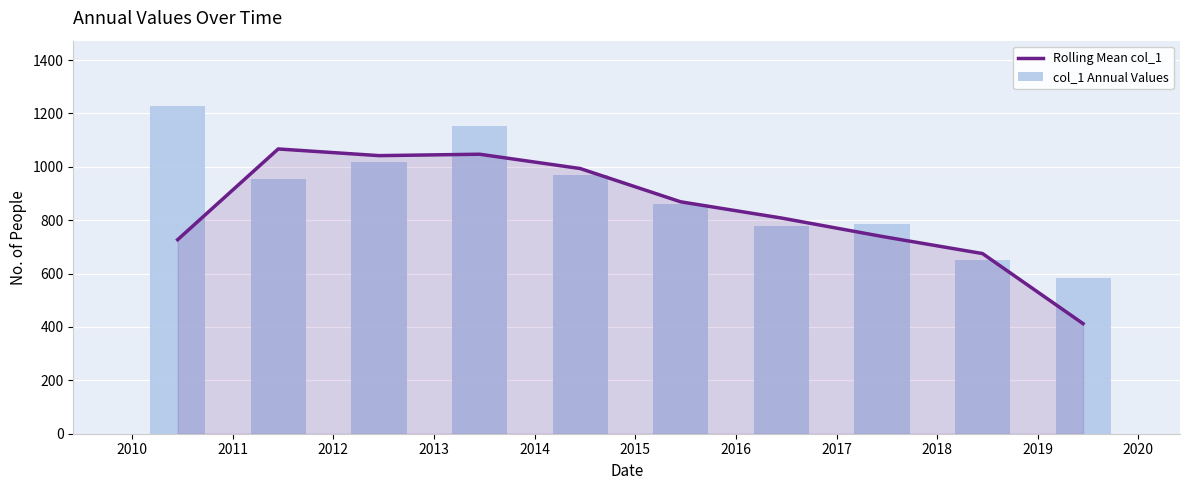

What is the value of the Rolling Mean col_1 bar at the 6th from the left?

868.8